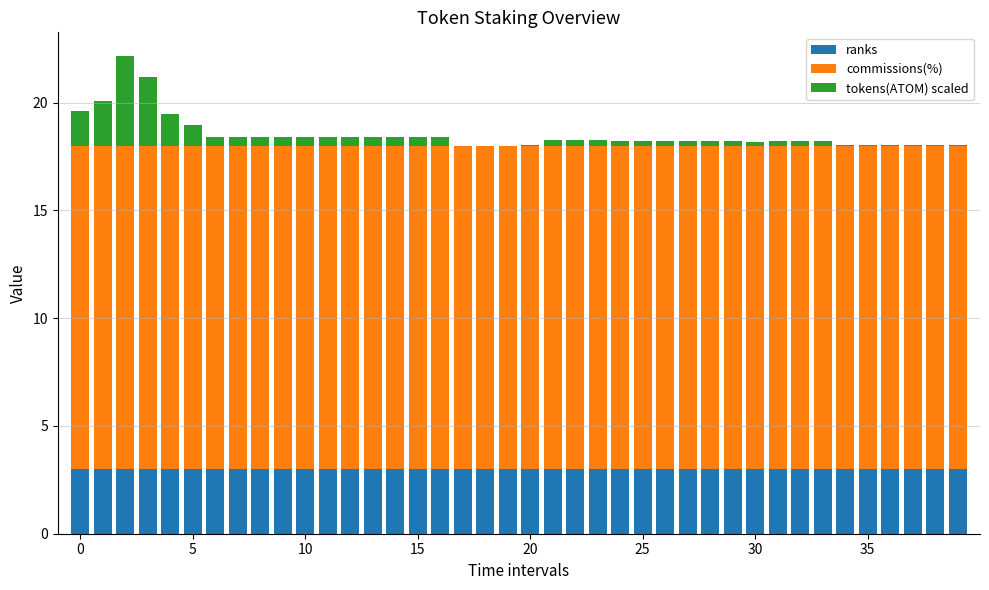

What is the sum of all ranks values?

120.0